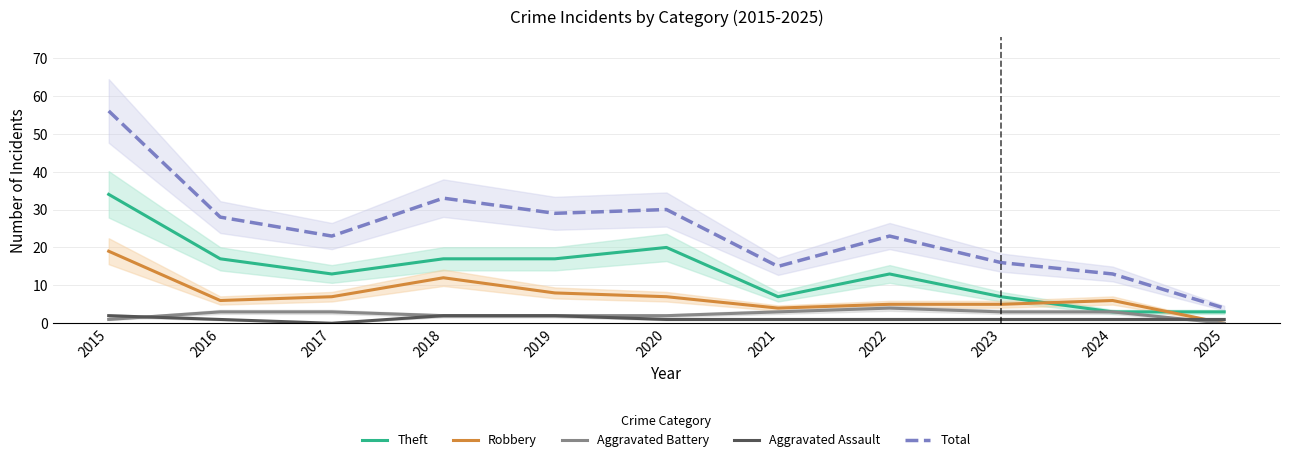

How many positive values does the Aggravated Assault series have?

10